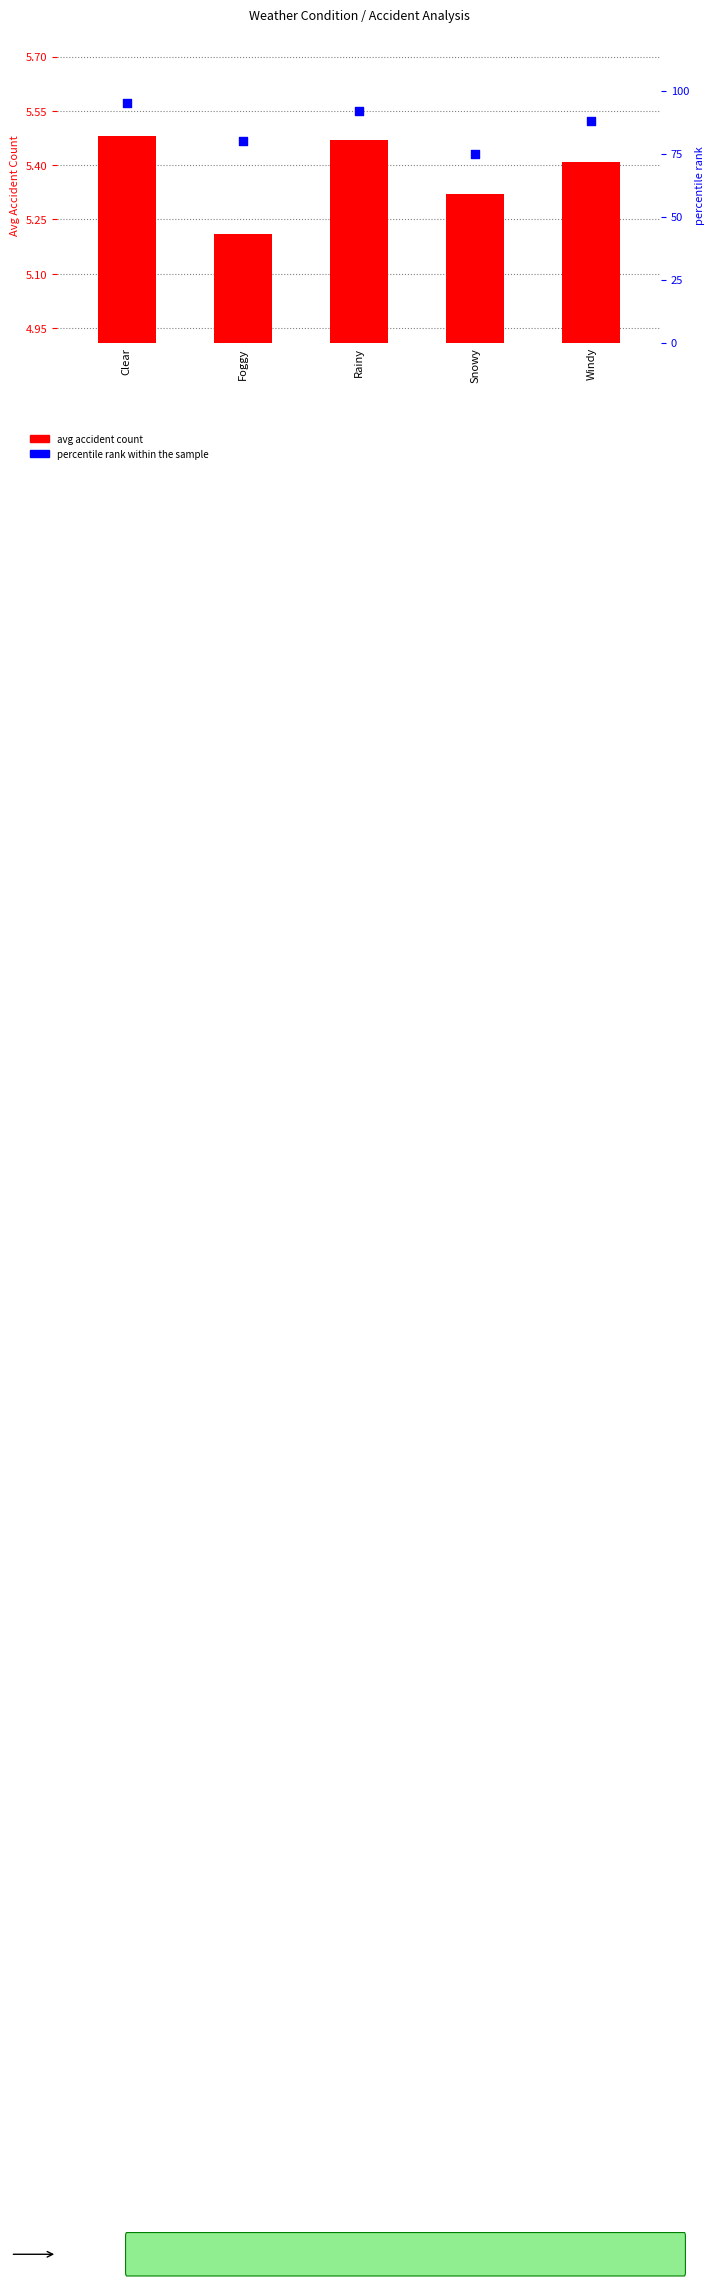

At how many categories does at least one series exceed 21?

5